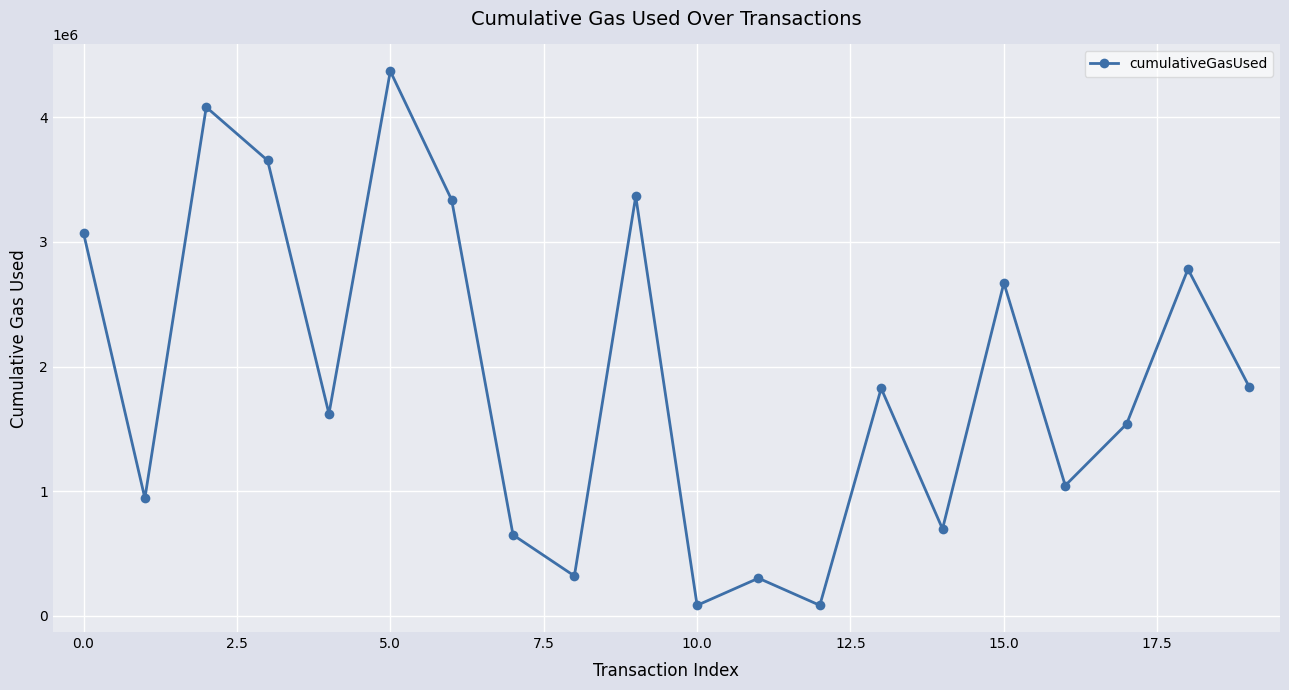

What is the value of the 3rd point from the left?

4081375